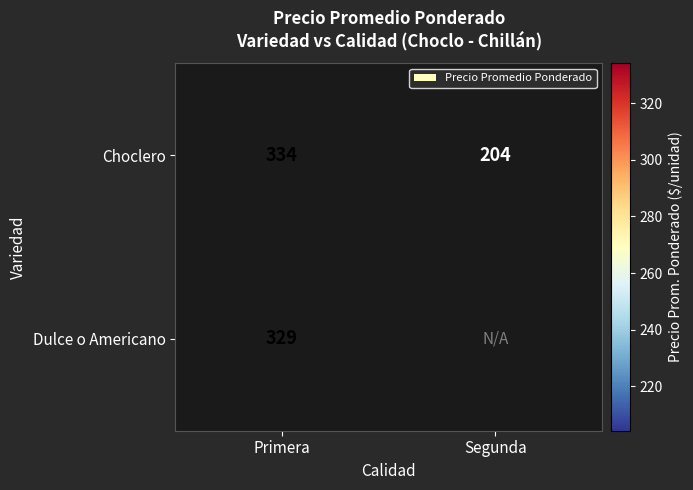

Which category has the lowest value in the Choclero series?

Segunda